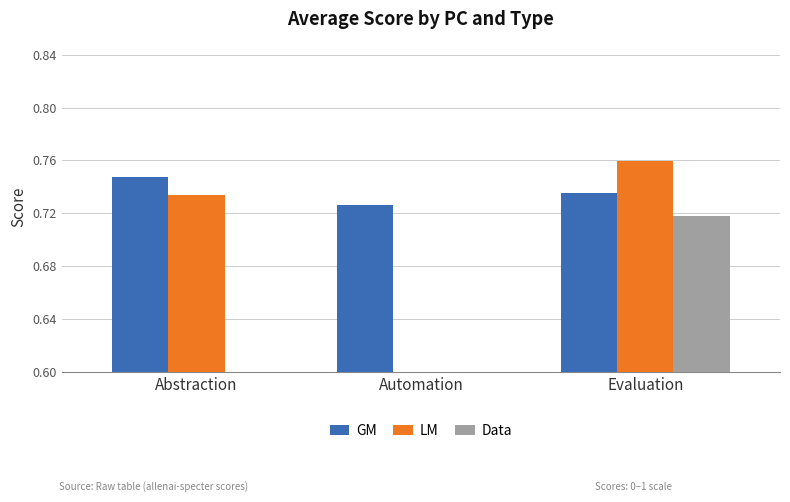

What is the difference between the highest and lowest values at Automation?

0.7